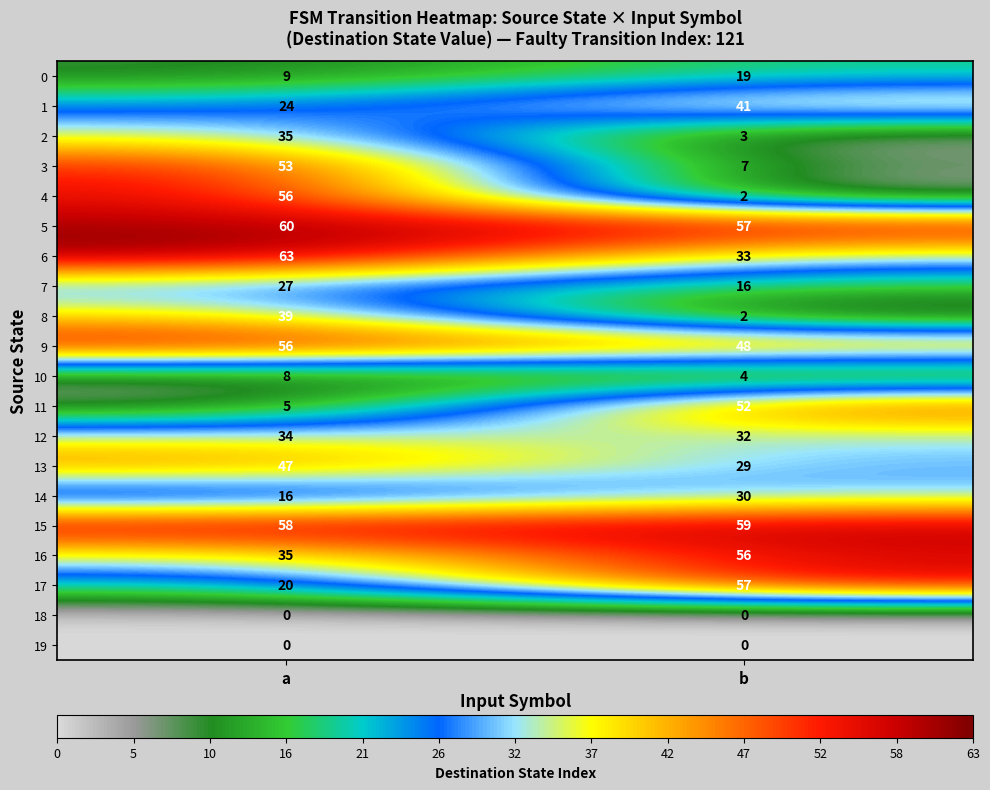

At which category is the sum across all series the highest?

a